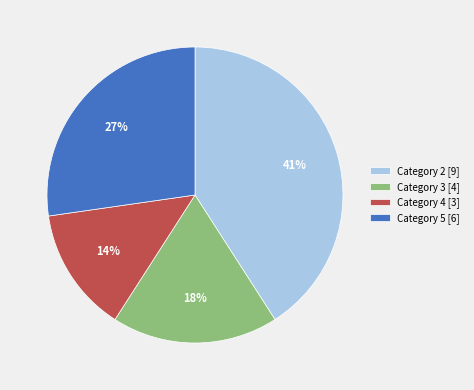

Between Category 5 [6] and Category 4 [3], which is larger?

Category 5 [6]